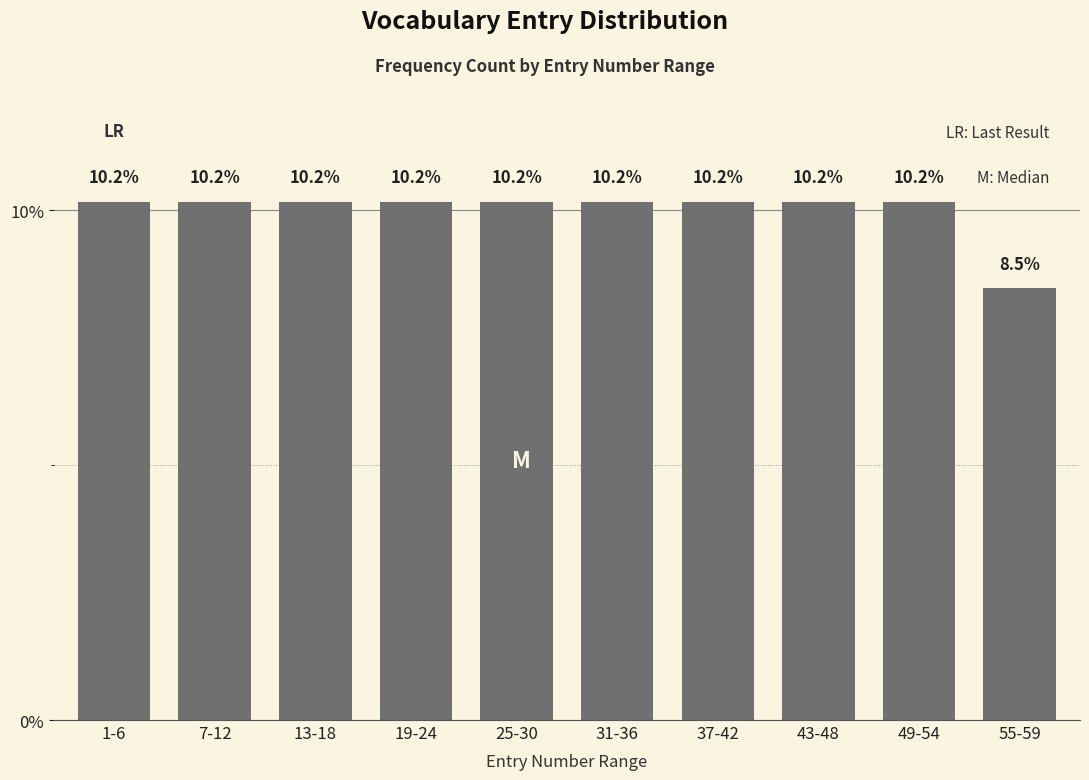

Reading right to left, extract all data points from this chart.

8.5	10.2	10.2	10.2	10.2	10.2	10.2	10.2	10.2	10.2